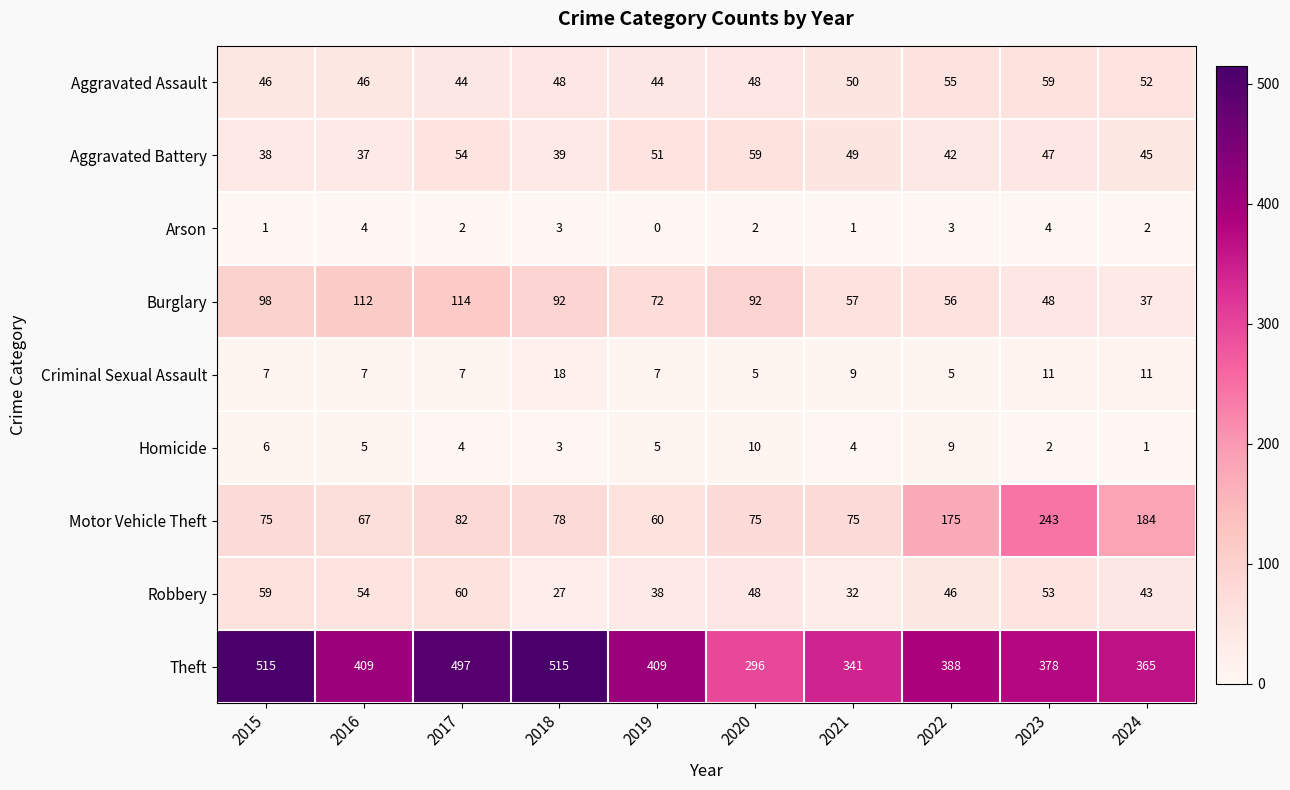

The Homicide series shows 2 at 2023. True or false?

True